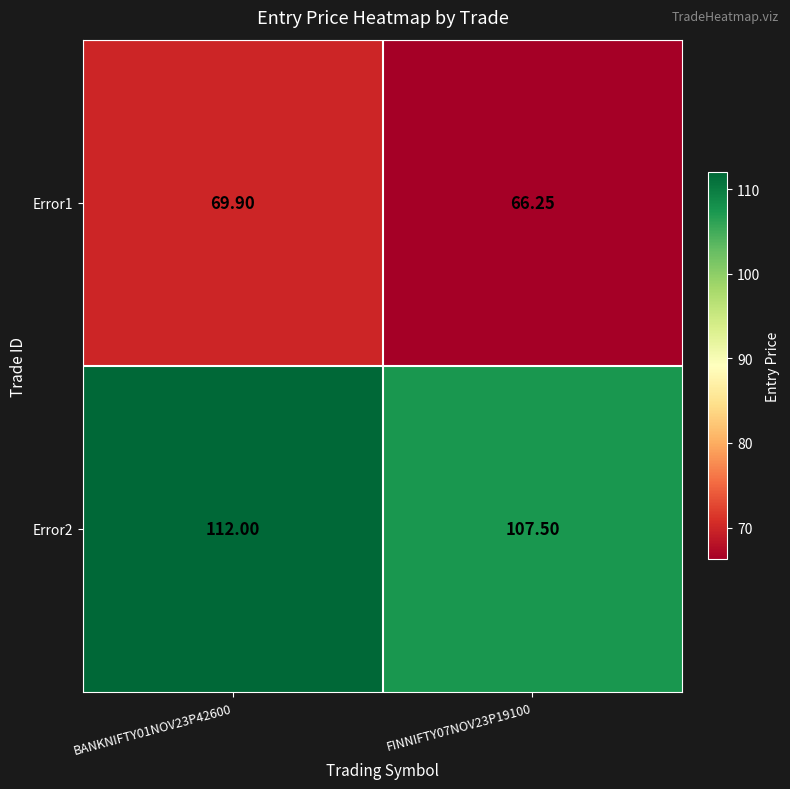

Is the value of Error2 at FINNIFTY07NOV23P19100 greater than the value of Error1 at FINNIFTY07NOV23P19100?

Yes